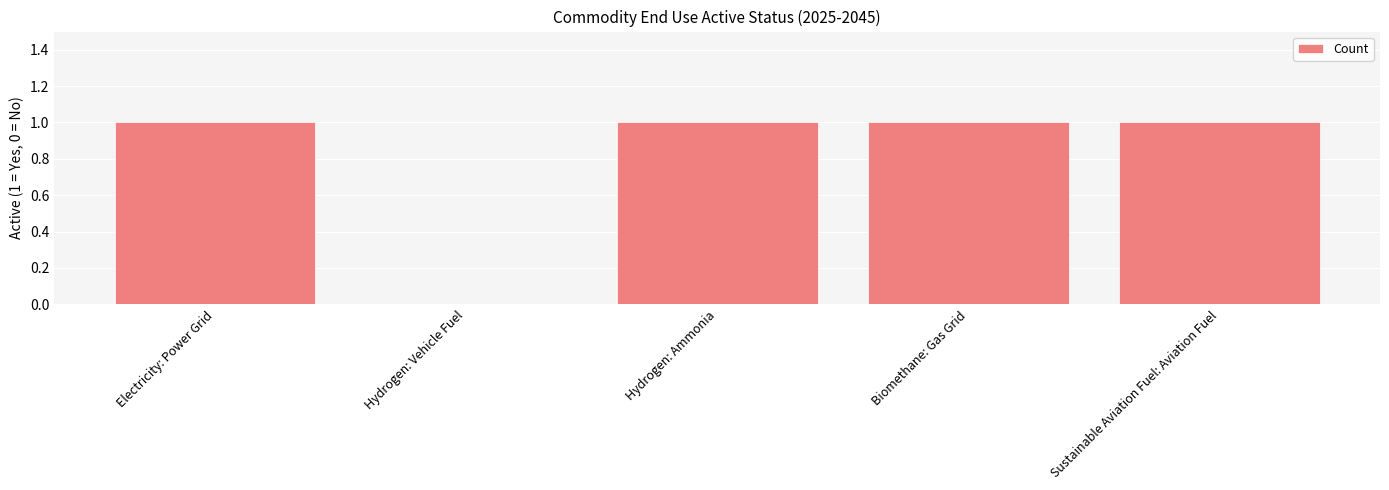

What is the maximum value shown in the chart?

1